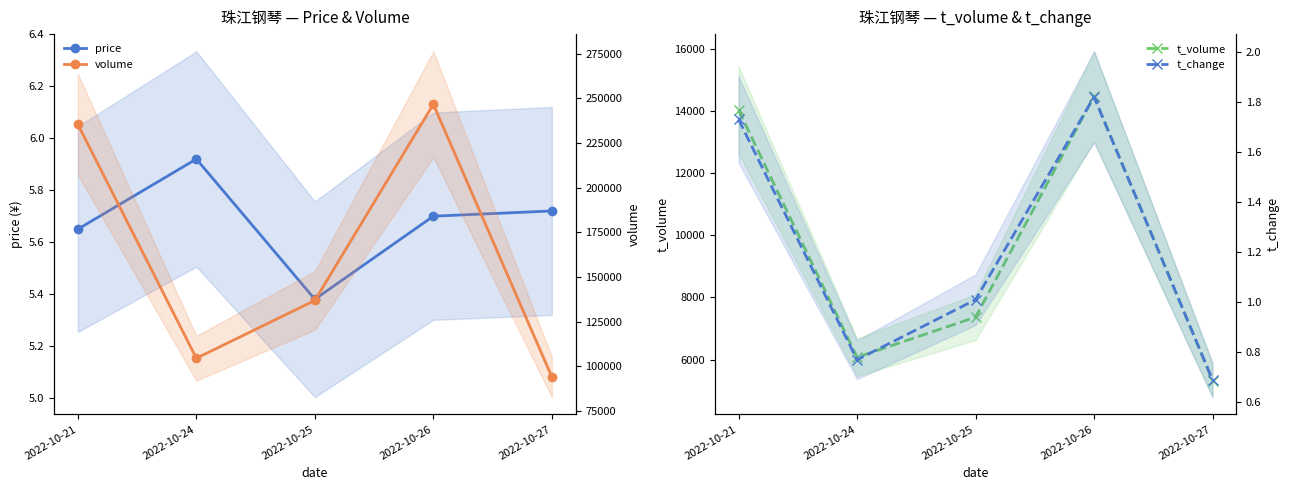

Which series changed the most between 2022-10-25 and 2022-10-27?

volume